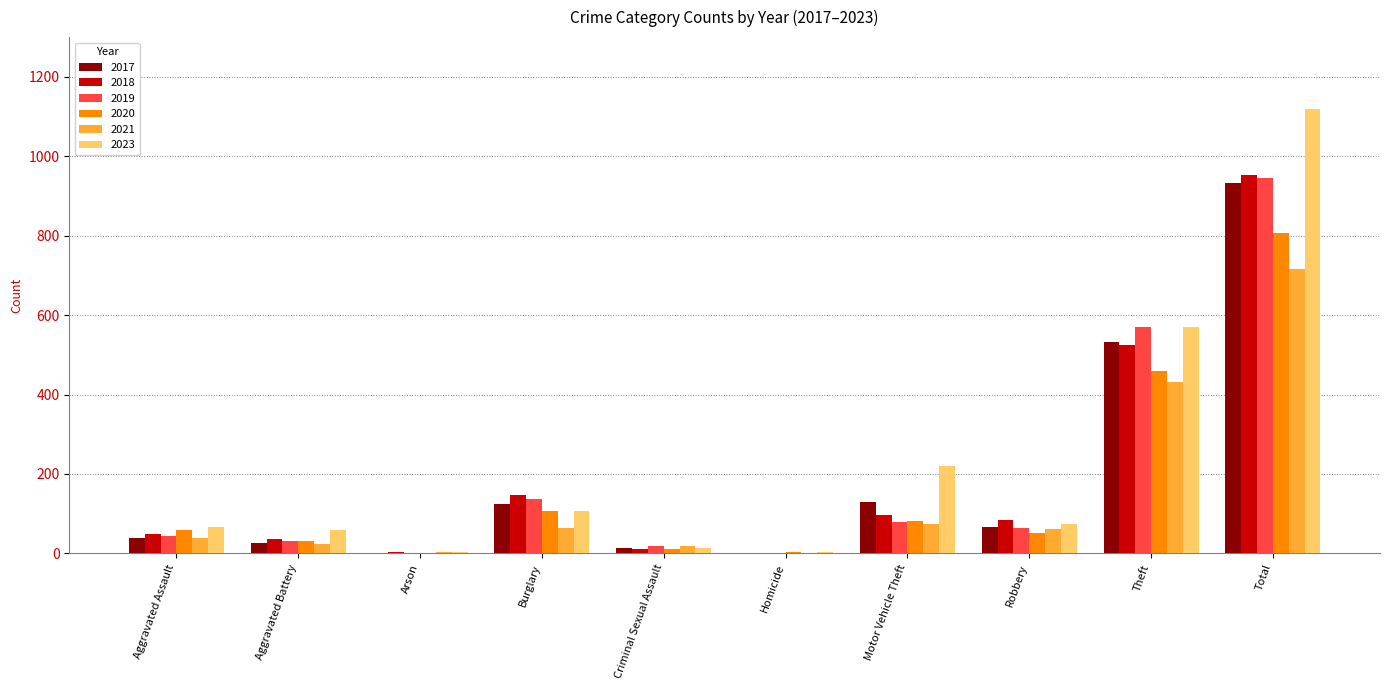

What is the maximum value shown in the chart?

1118